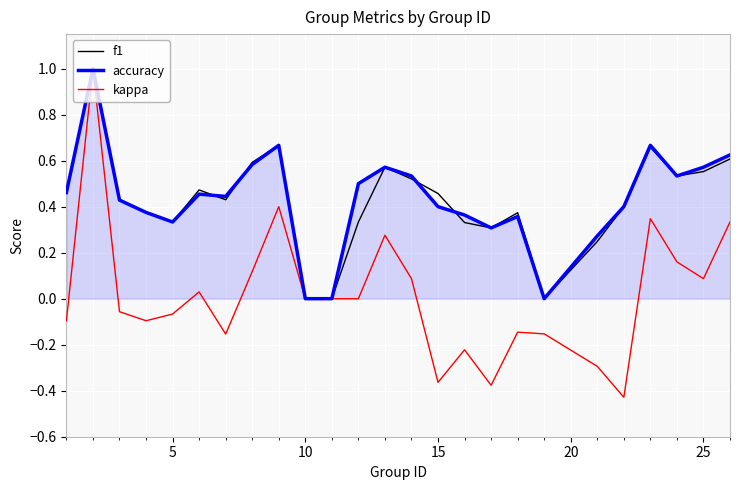

Which series has the largest range (max minus min)?

kappa